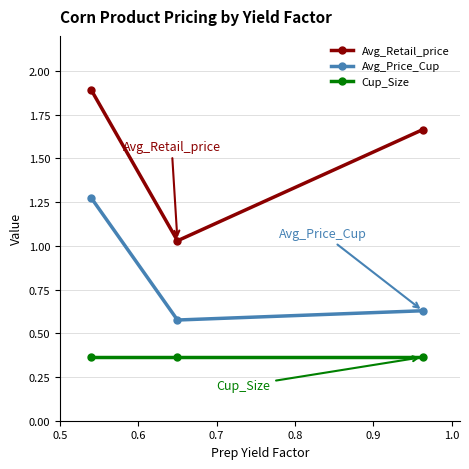

At how many categories does at least one series exceed 1?

3